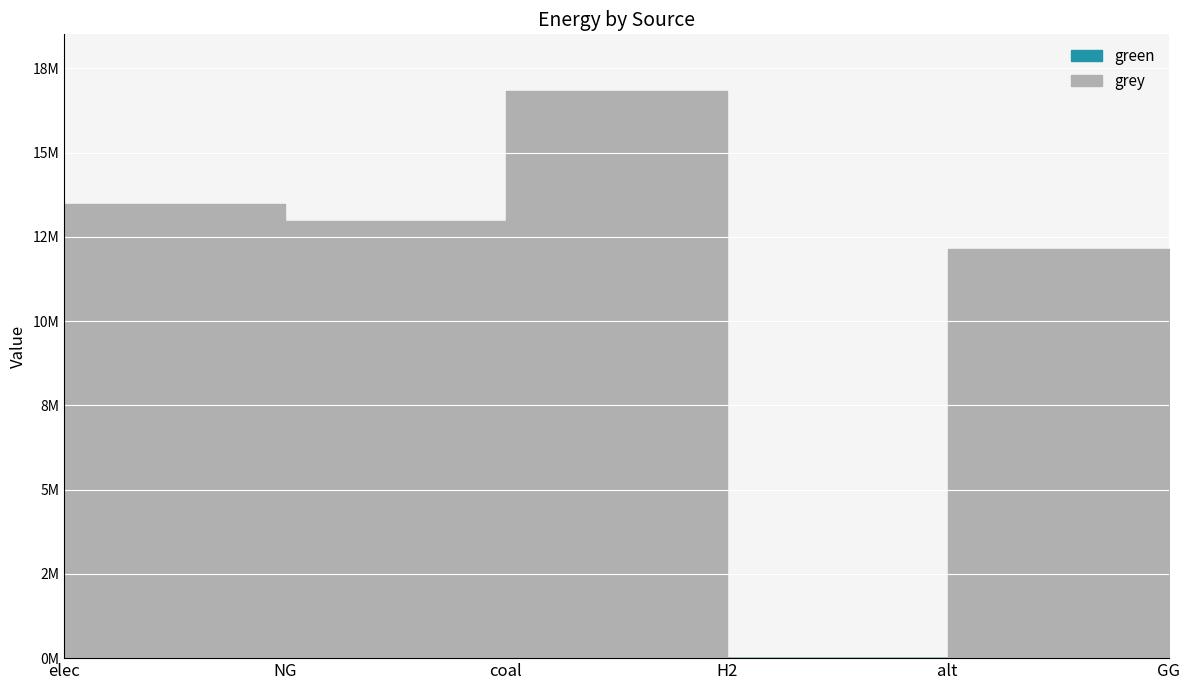

True or false: the data has more than 2 interior local peaks.

False